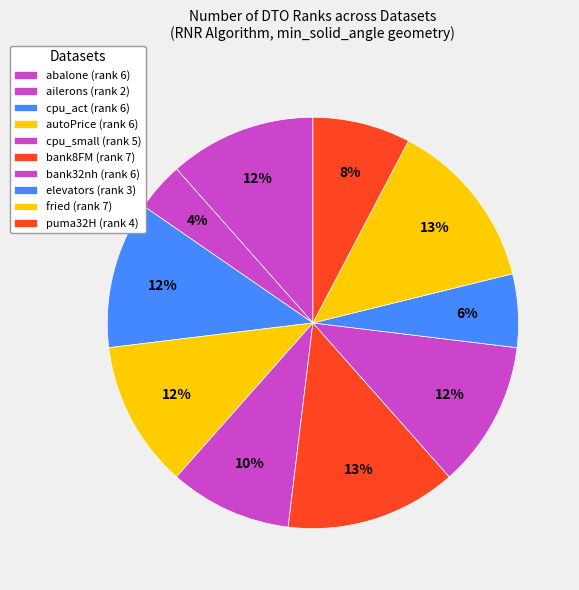

True or false: cpu_act accounts for 1% of the total.

False